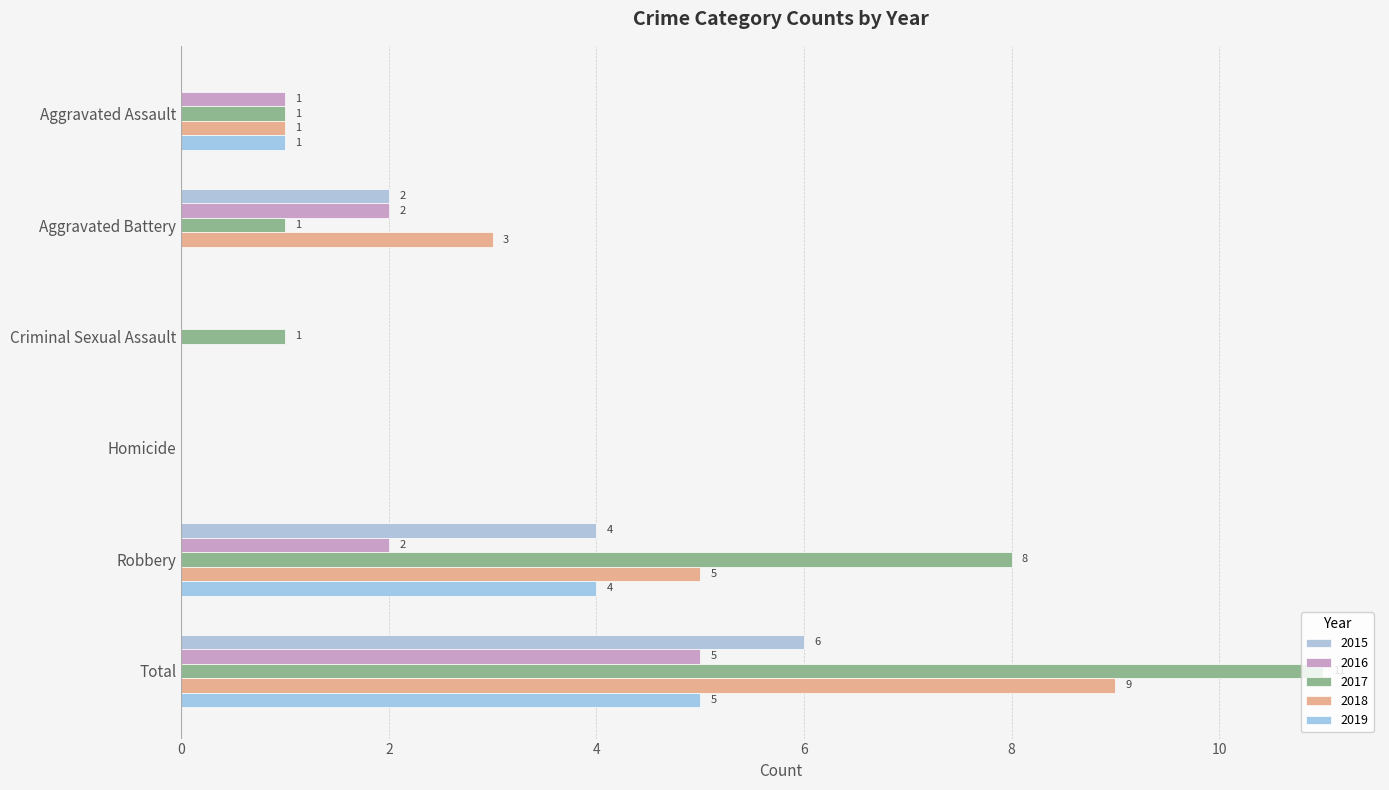

What are all the series names shown in the legend?

2015, 2016, 2017, 2018, 2019